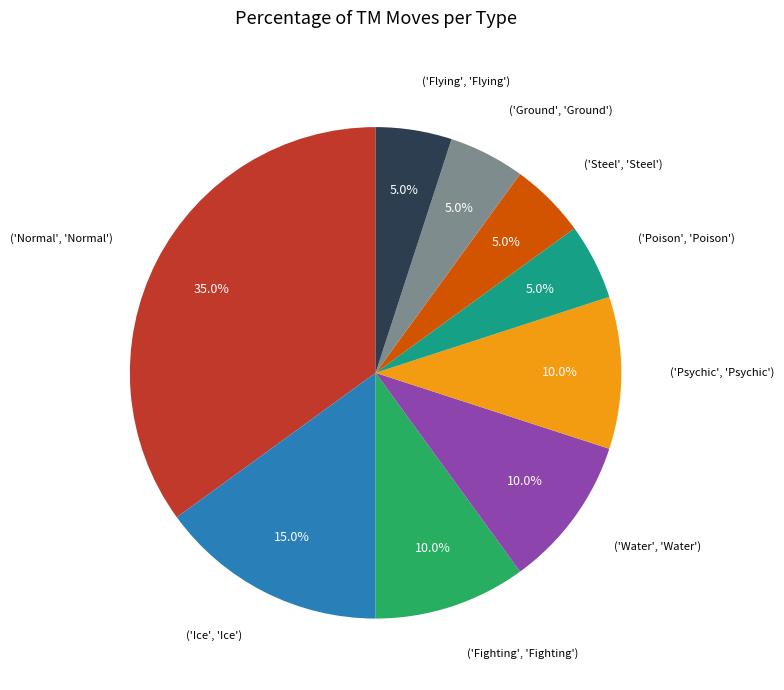

What is the largest slice in the pie chart?

('Normal', 'Normal')